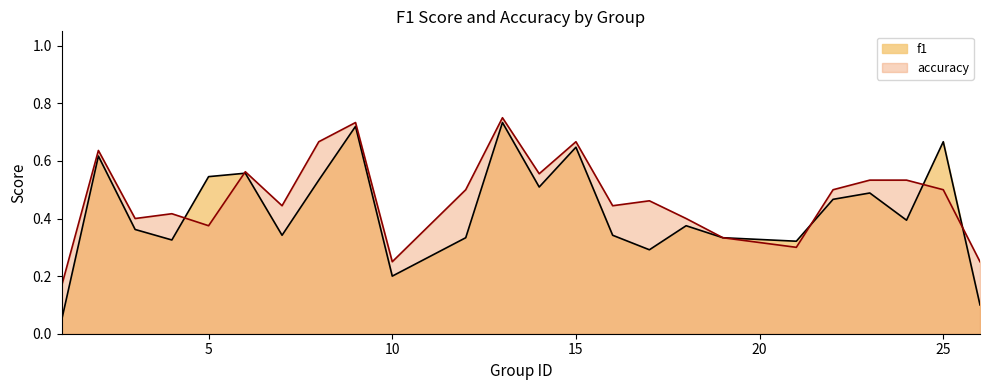

What is the sum of the accuracy values at 2 and 26?

0.9